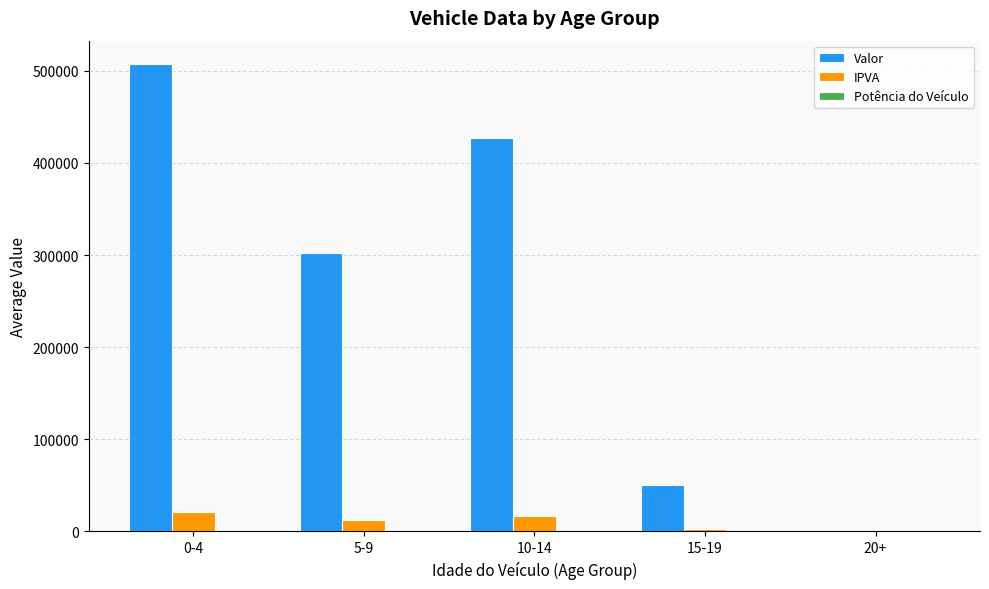

How many IPVA values are between 2403 and 16938?

3